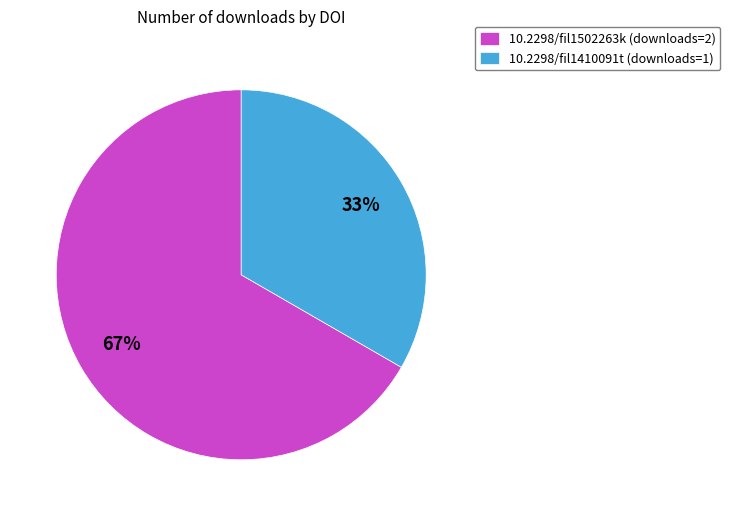

To the nearest percent, what percentage of the pie is 10.2298/fil1502263k?

67%